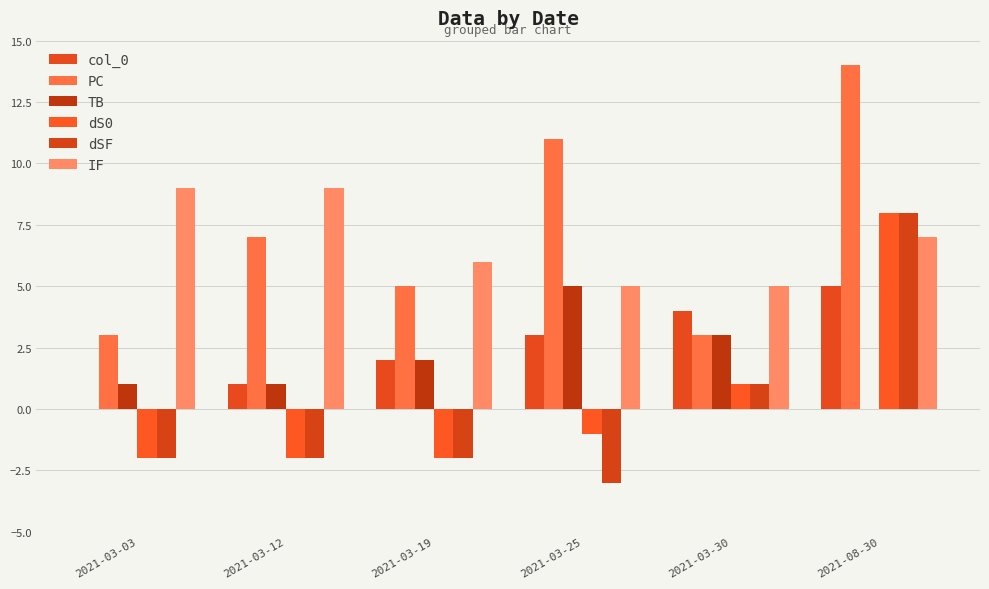

Read the IF value at 2021-03-12.

9